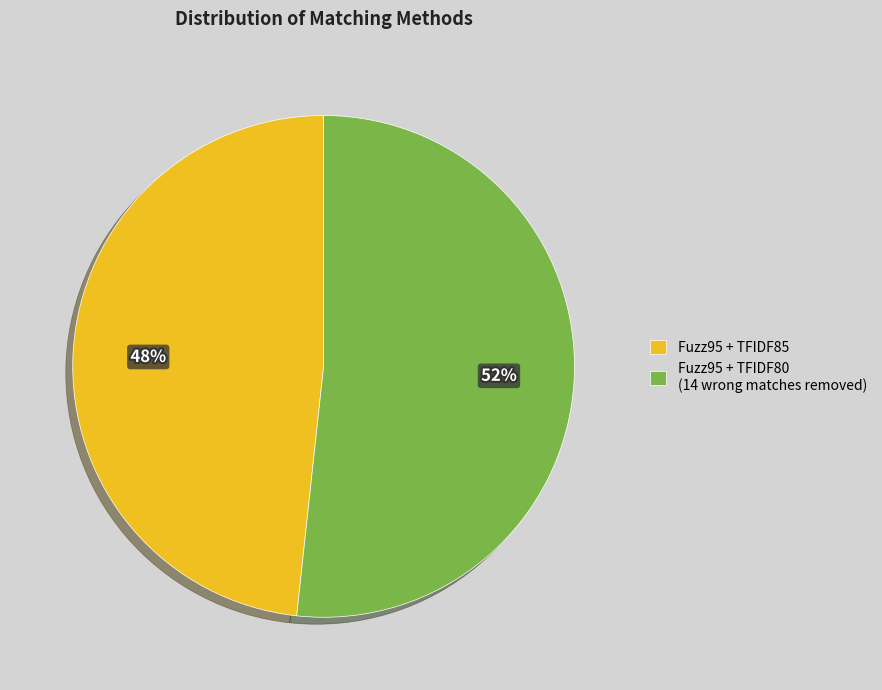

Between Fuzz95 + TFIDF80 (14 wrong matches removed) and Fuzz95 + TFIDF85, which is larger?

Fuzz95 + TFIDF80 (14 wrong matches removed)